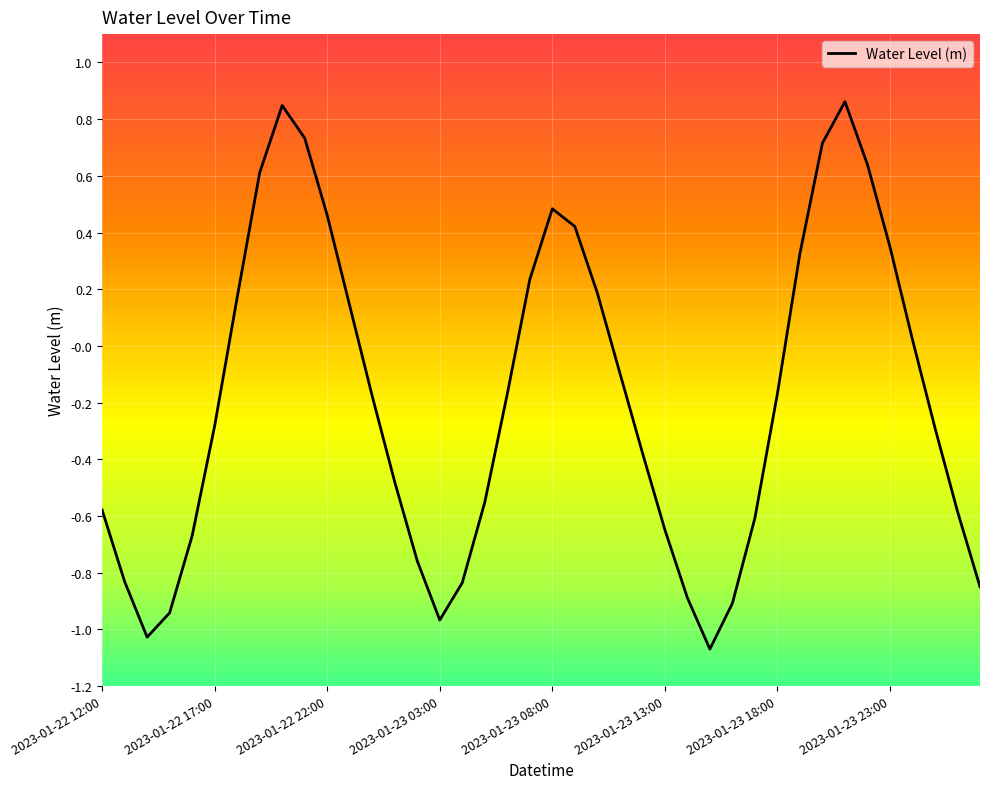

How many lines are shown in the chart?

1